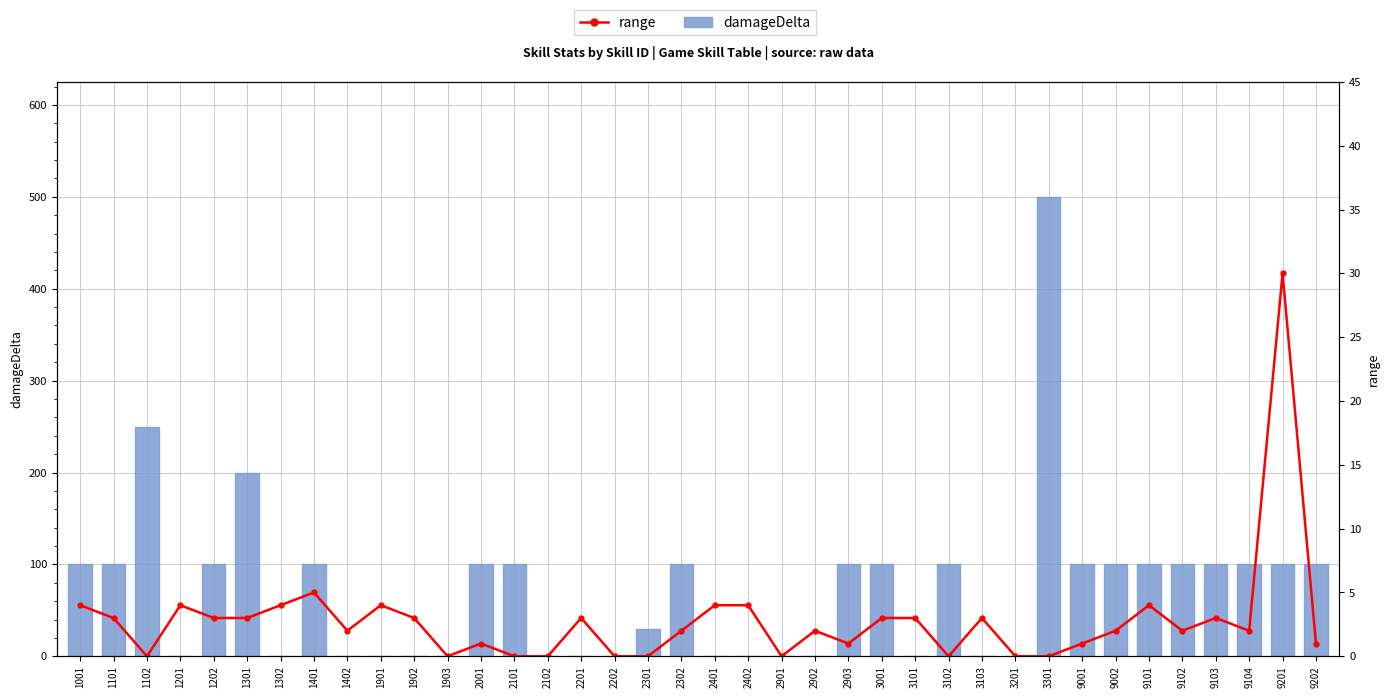

How many data points in damageDelta are above 100?

3